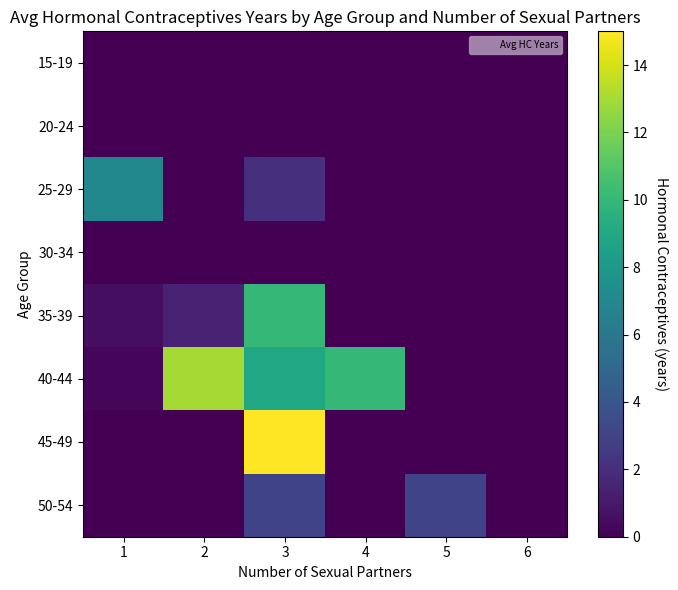

Rank the series at 5 from highest to lowest value.

50-54, 15-19, 20-24, 25-29, 30-34, 35-39, 40-44, 45-49